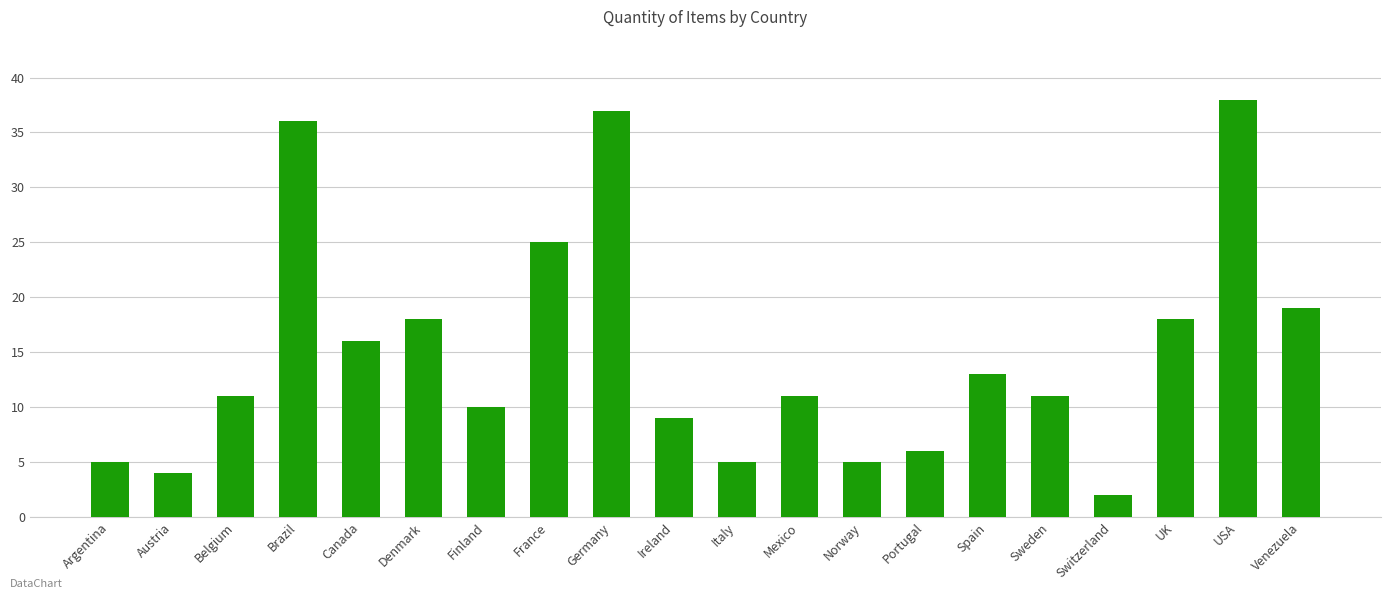

The value at Argentina is 5. True or false?

True